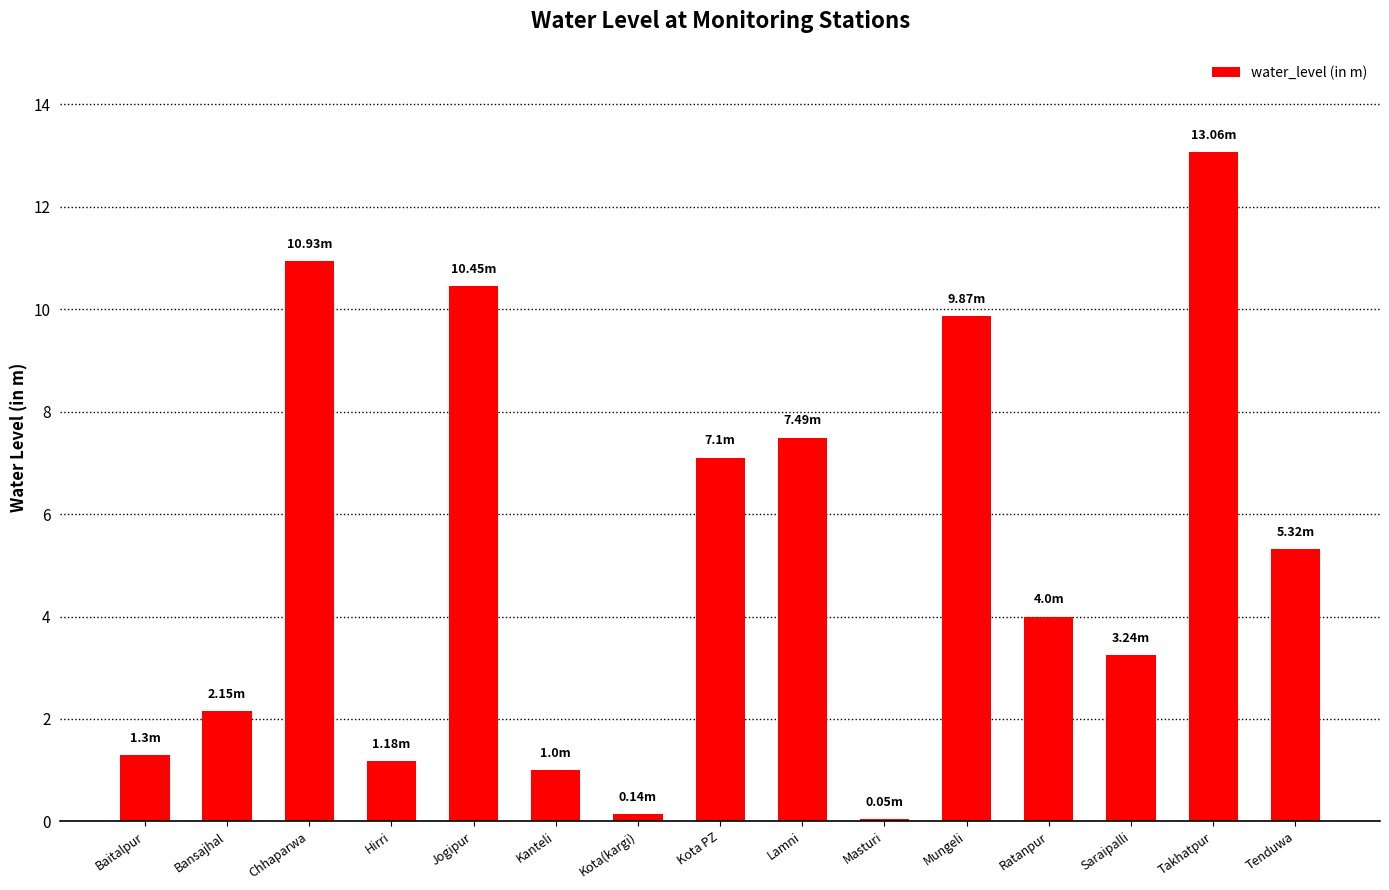

What is the sum of the values at Kota(kargi) and Ratanpur?

4.1